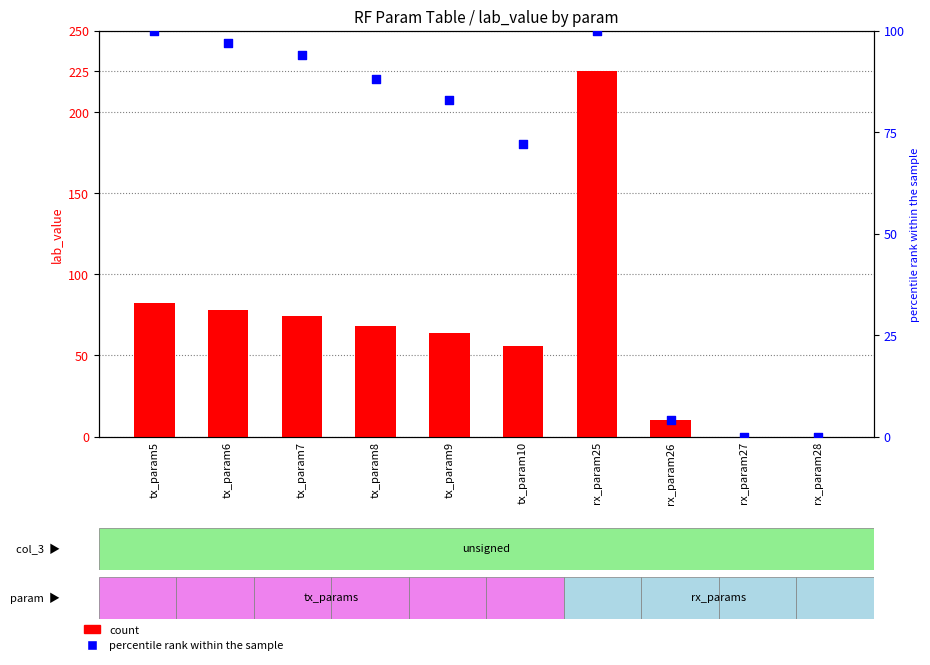

What is the total value across all series at tx_param8?

156